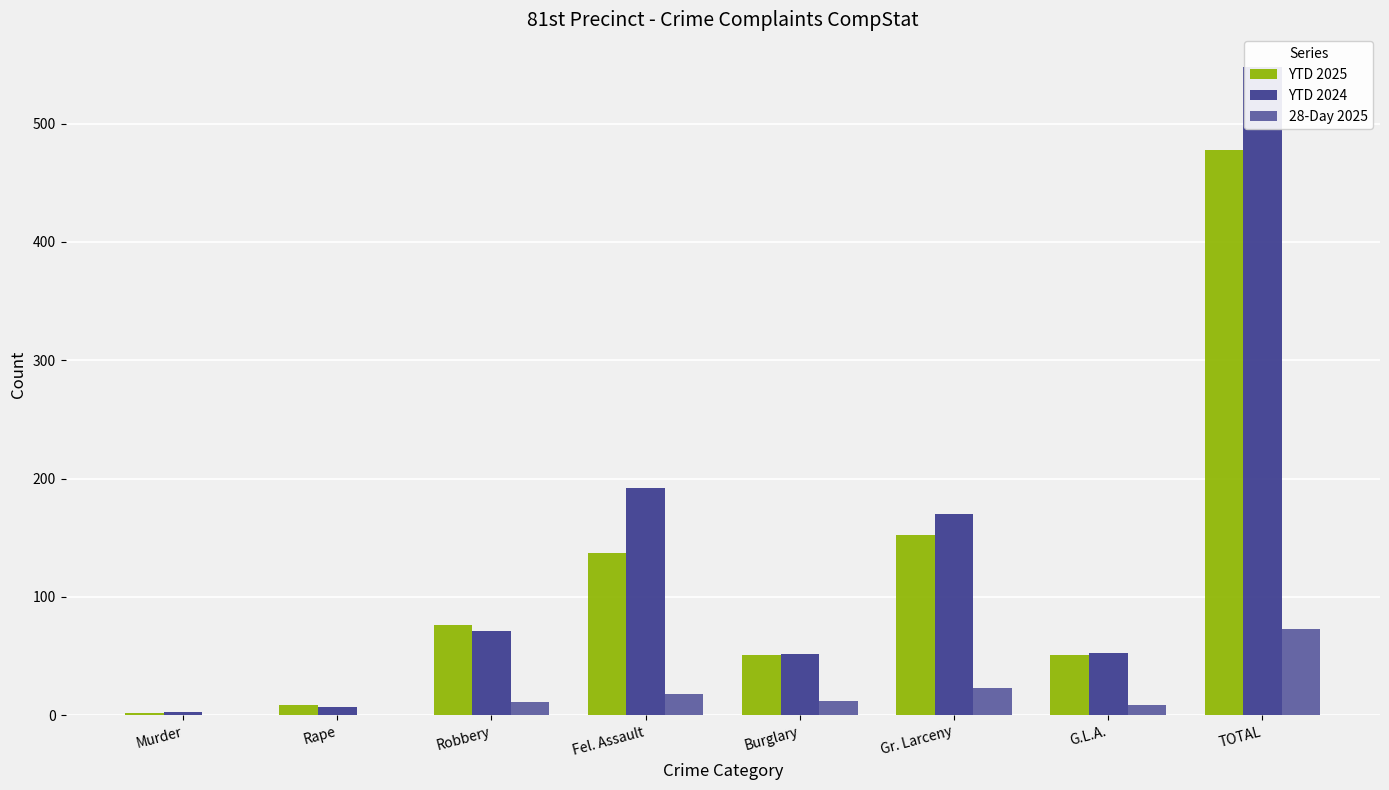

At which category is the sum across all series the highest?

TOTAL